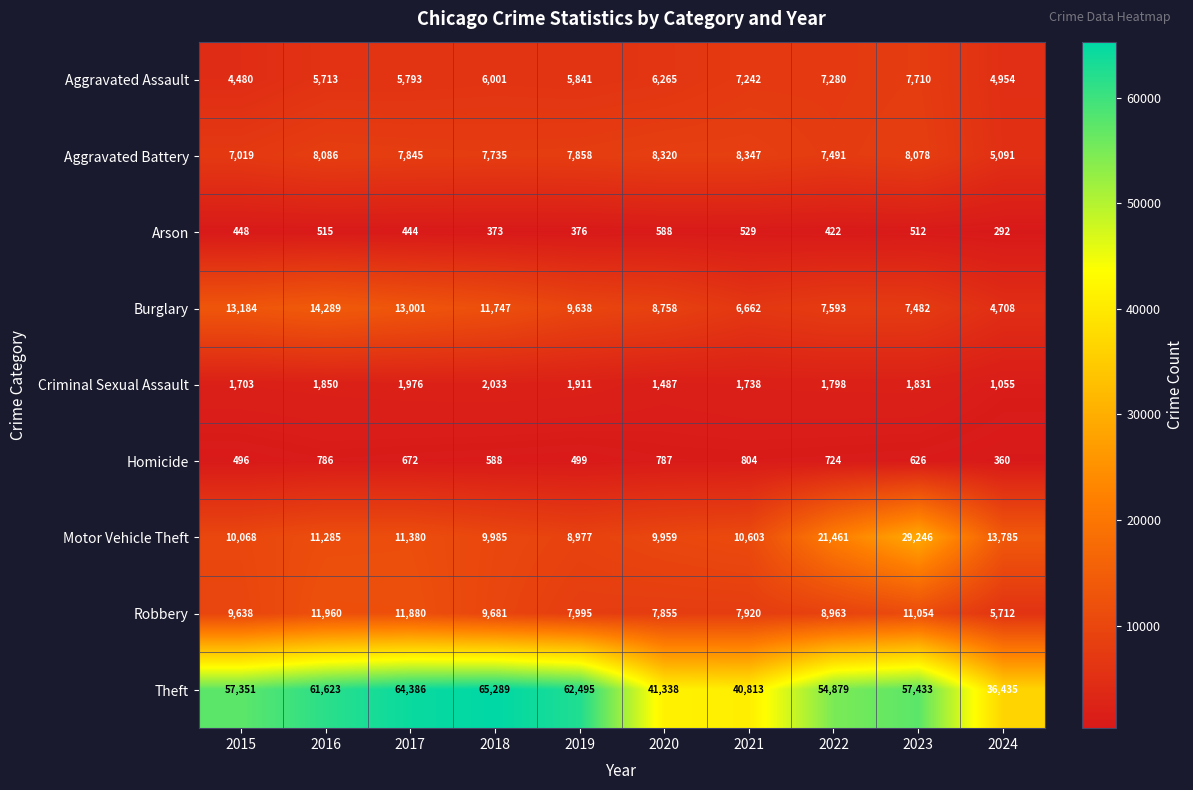

True or false: Robbery has a value of 11054 at 2023.

True